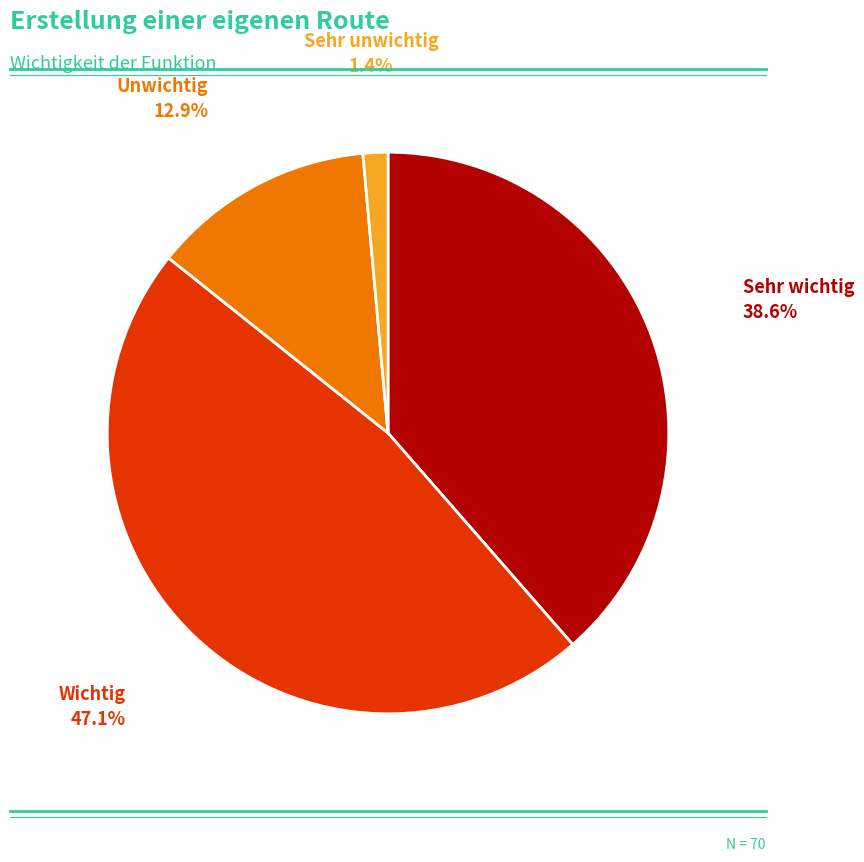

Is there a majority slice in this chart?

No